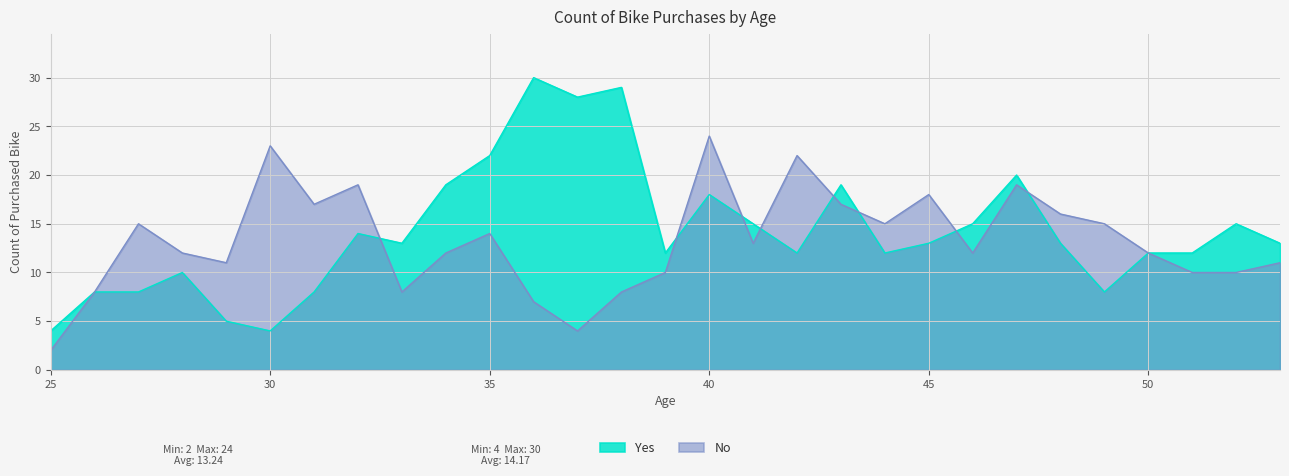

Is the value of Yes at 45 greater than the value of No at 50?

Yes